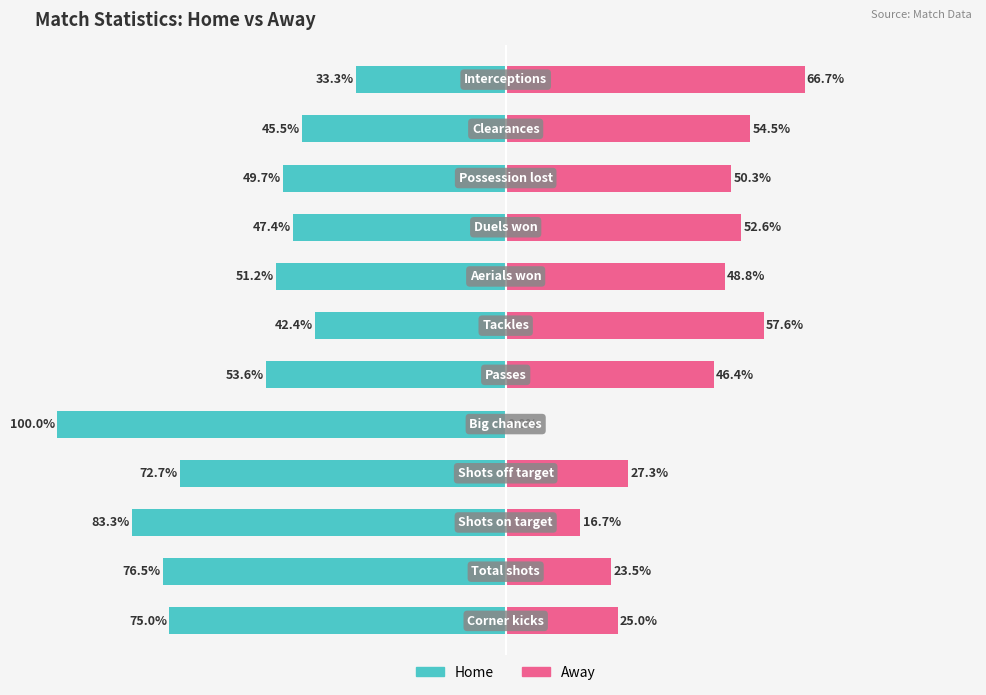

How many data points in Away are above 48?

6